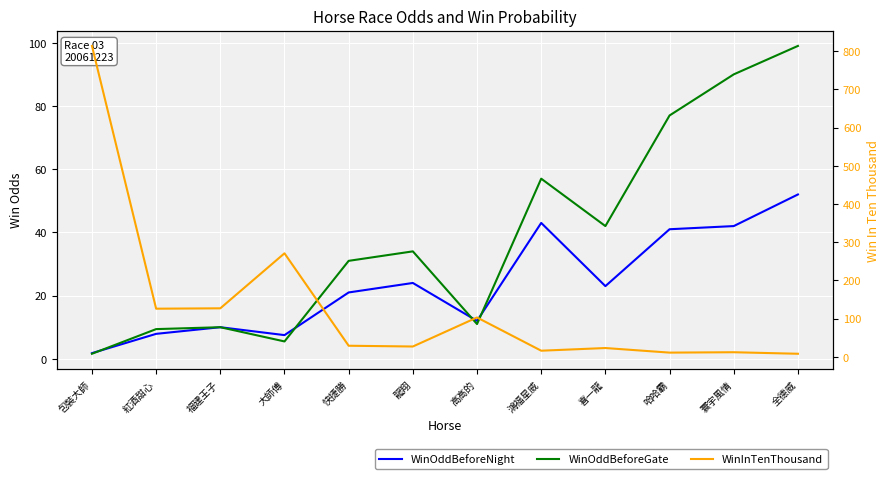

After their last crossing, which series has the higher values: WinOddBeforeNight or WinOddBeforeGate?

WinOddBeforeGate